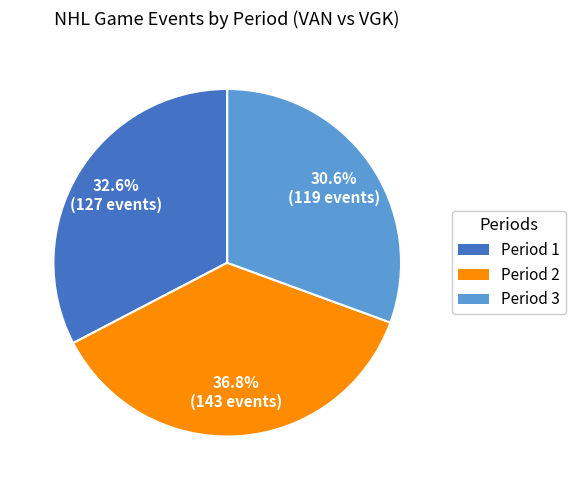

True or false: Period 3 accounts for 23% of the total.

False